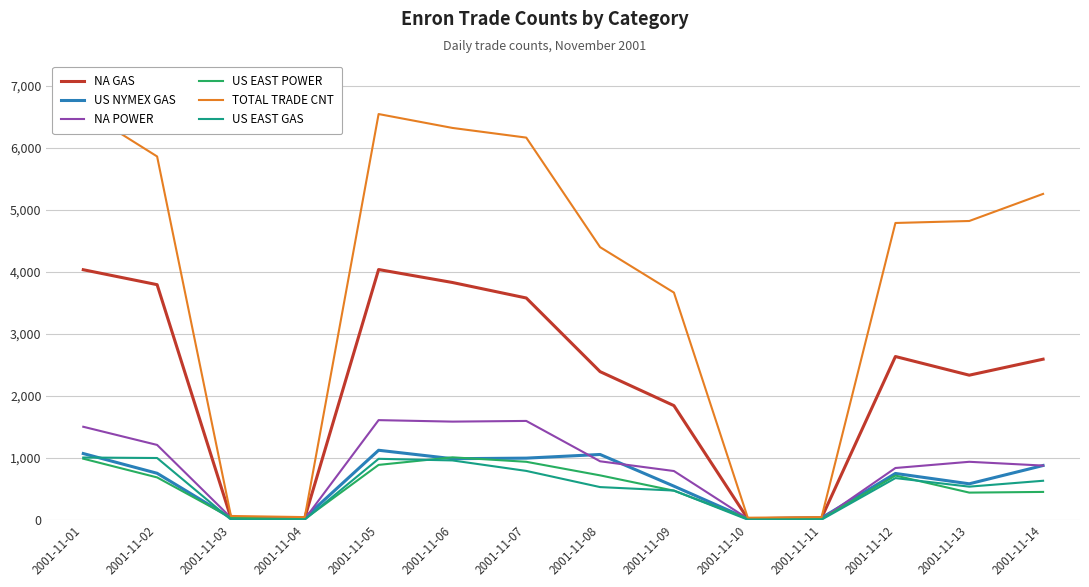

Which series ends up on top after the final intersection of NA GAS and US EAST POWER?

NA GAS